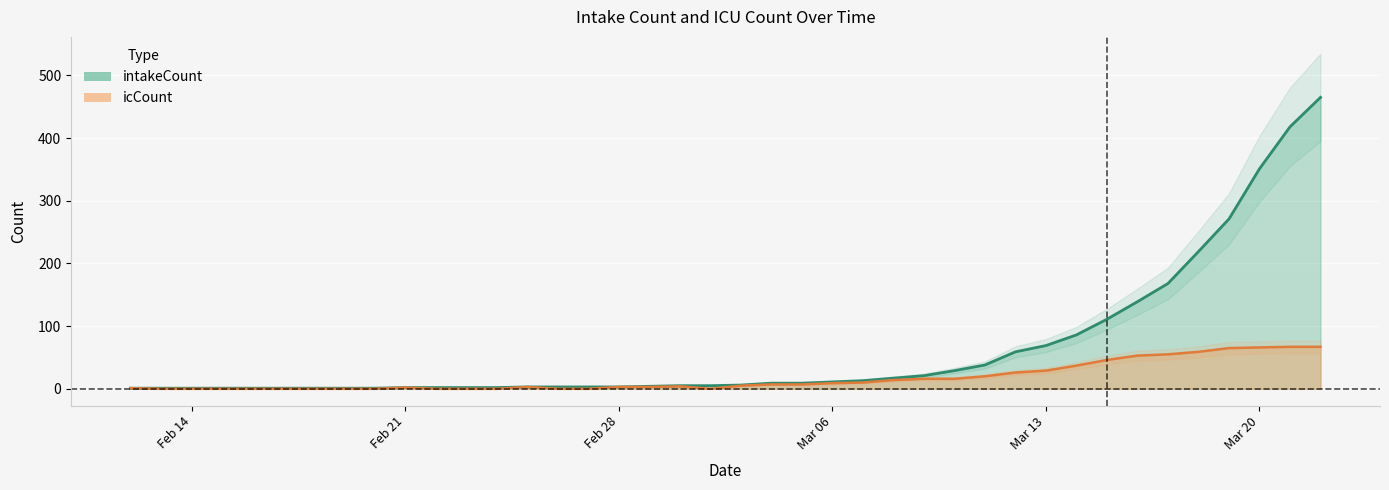

List the series in order of their overall mean, highest first.

intakeCount, icCount